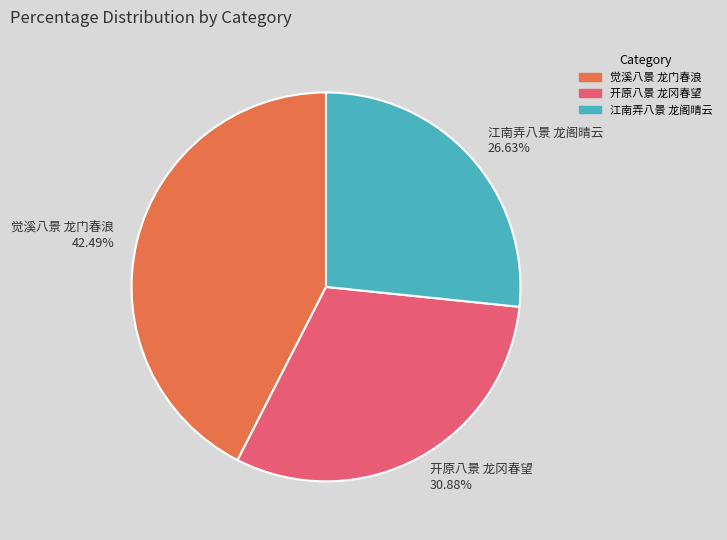

To the nearest percent, what is the average slice percentage?

33%